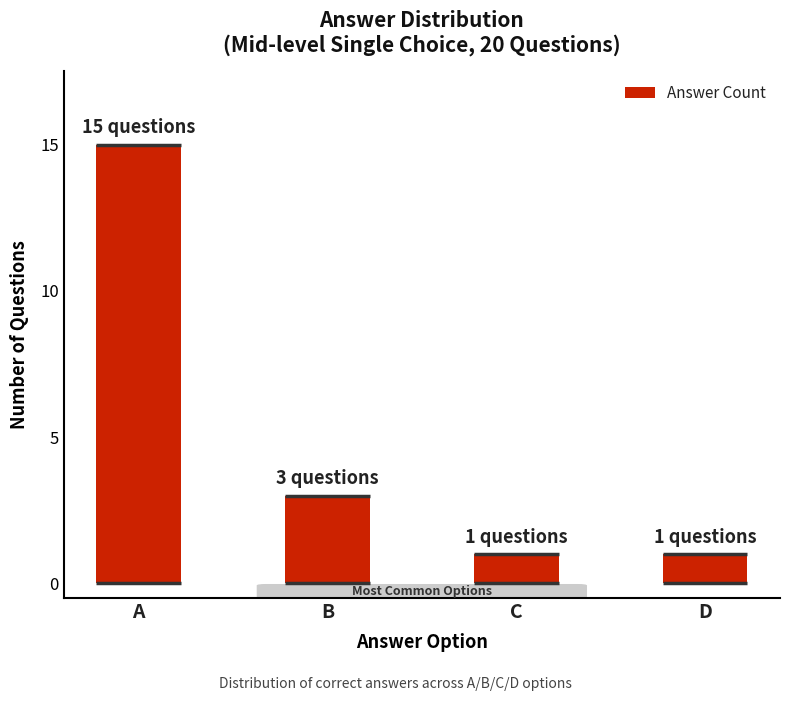

What is the maximum value shown in the chart?

15